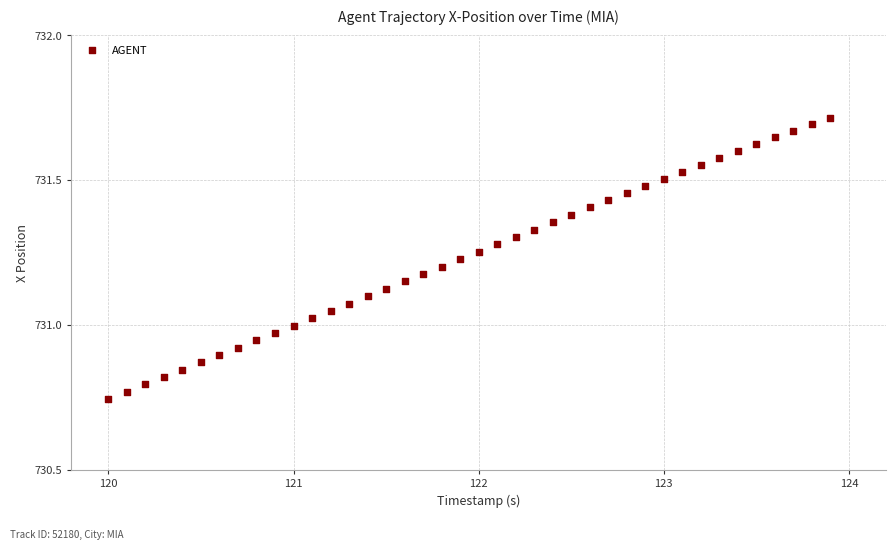

What is the range of Y values (max minus min)?

1.0